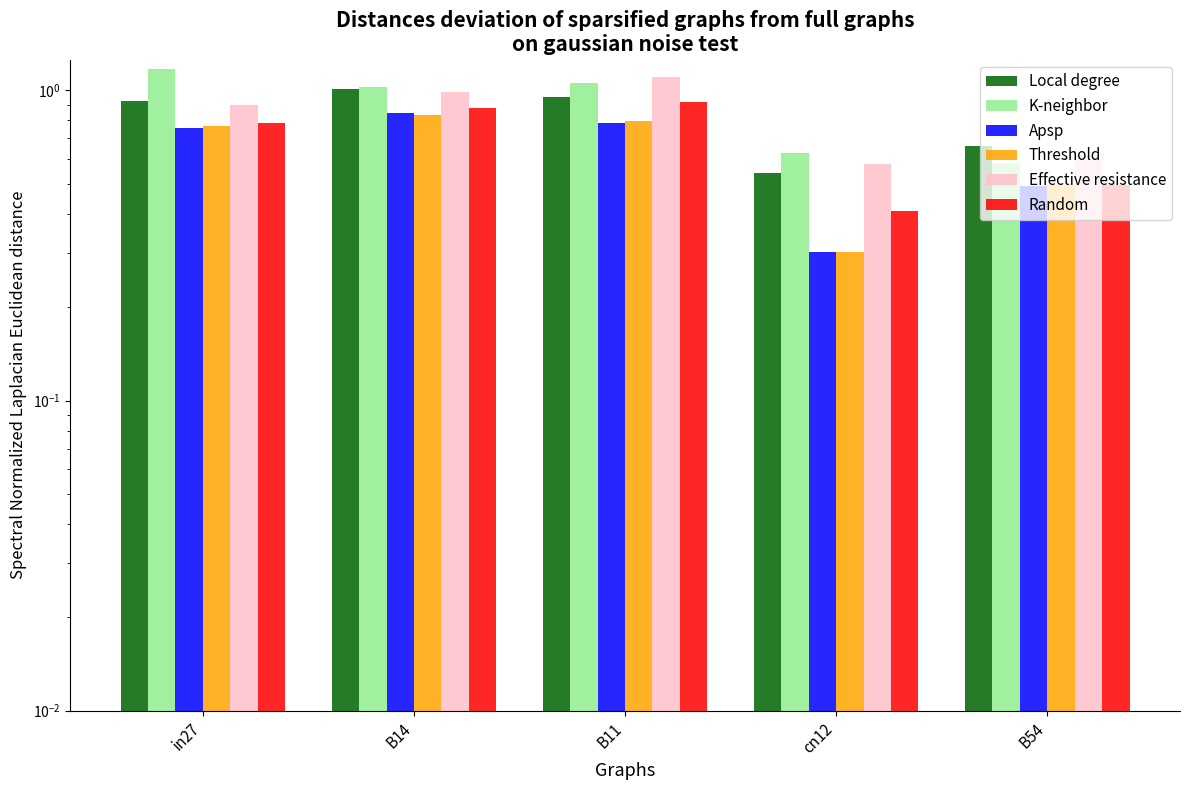

The Random series shows 1.2 at in27. True or false?

False